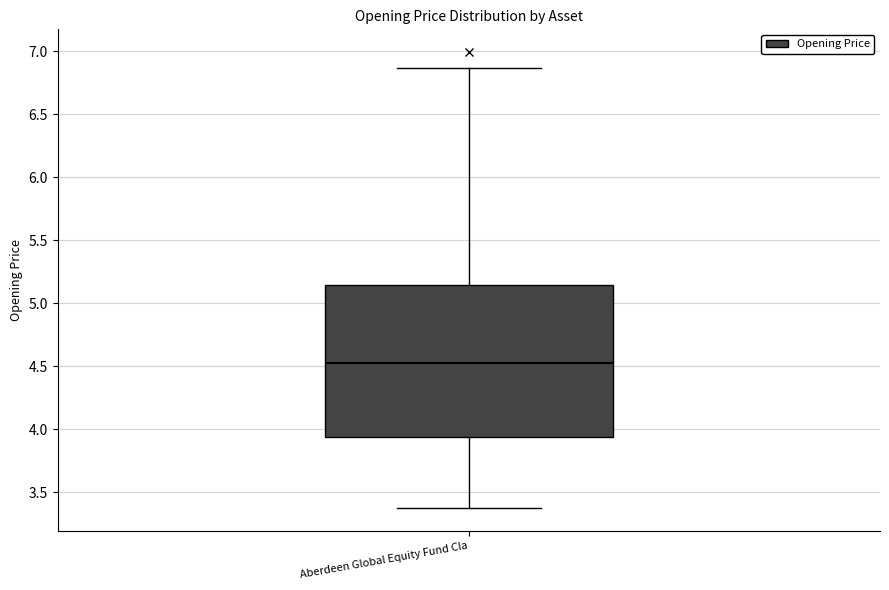

Read this box plot against the y-axis: the position of the median line, the range covered by the box, and the ends of both whiskers. The values are not printed on the chart, so give them approximately, as read against the axis.

median 4.50, box 3.95 to 5.15, whiskers 3.35 to 6.85